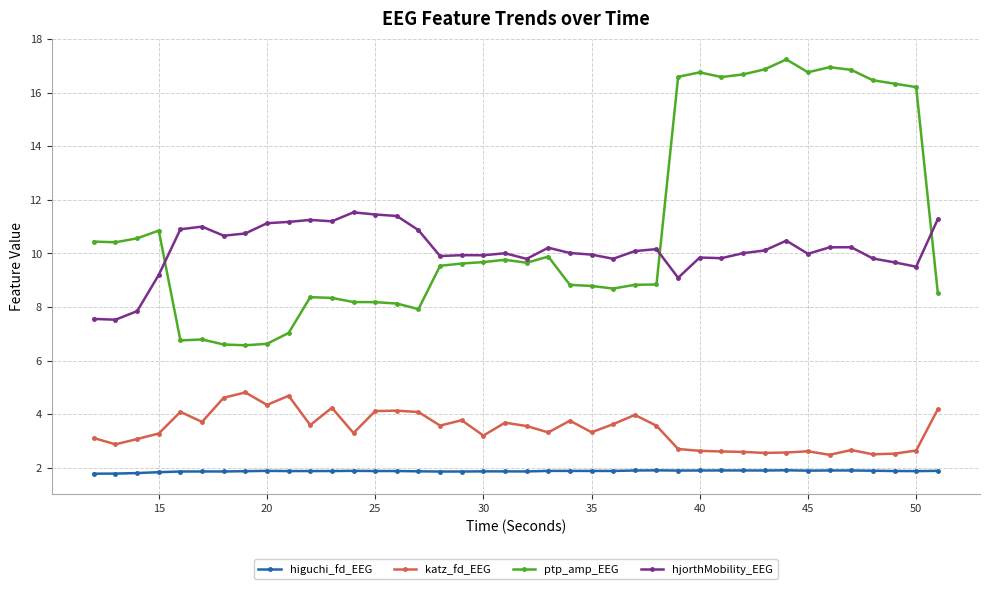

Rank the series by their maximum value, from highest to lowest.

ptp_amp_EEG, hjorthMobility_EEG, katz_fd_EEG, higuchi_fd_EEG